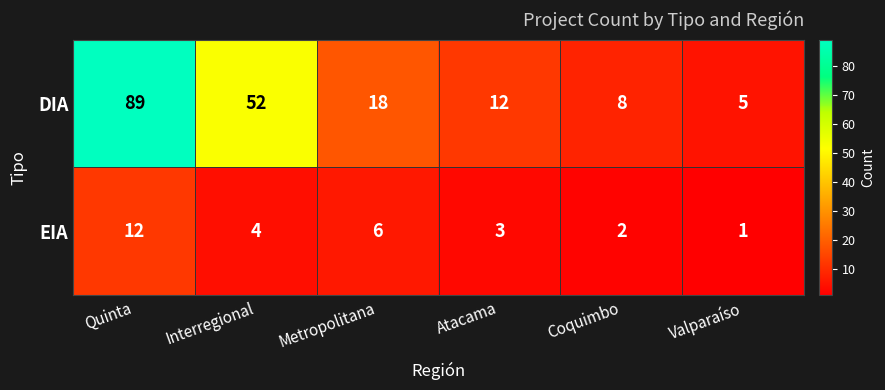

At which label is EIA closest to 6?

Metropolitana